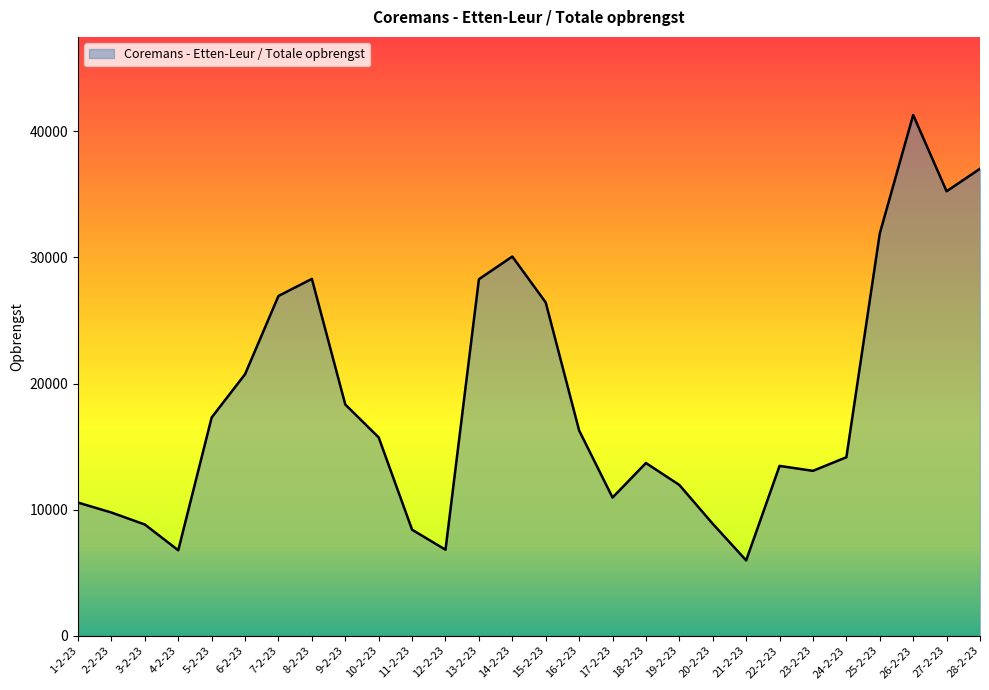

What is the difference between the values at 20-2-23 and 6-2-23?

11865